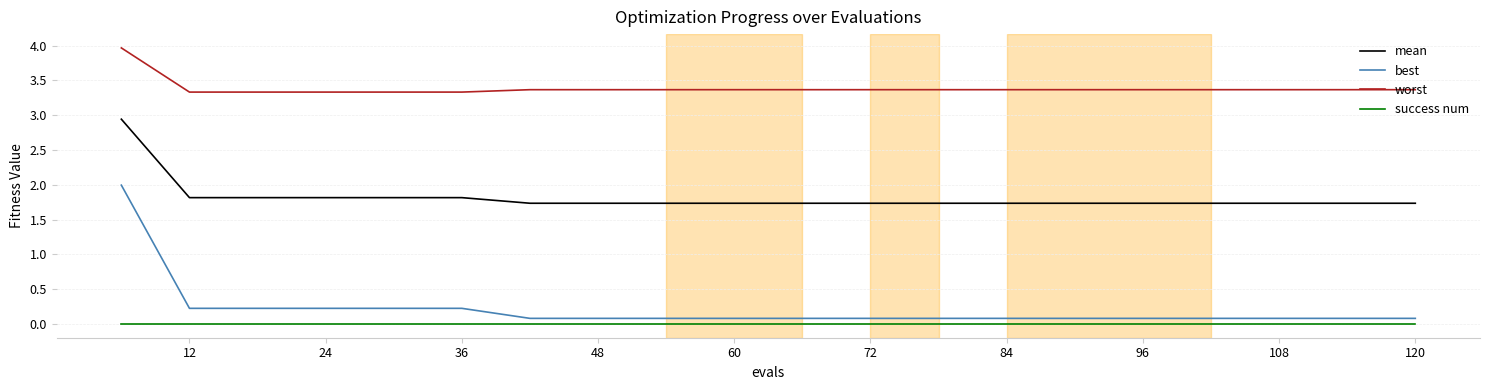

Which series has the widest spread of values?

best